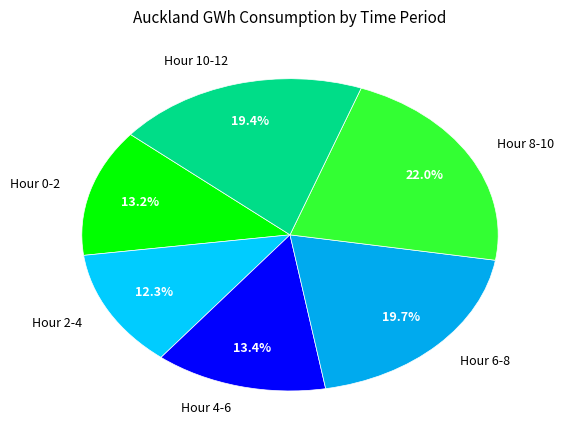

Which slice is the largest?

Hour 8-10